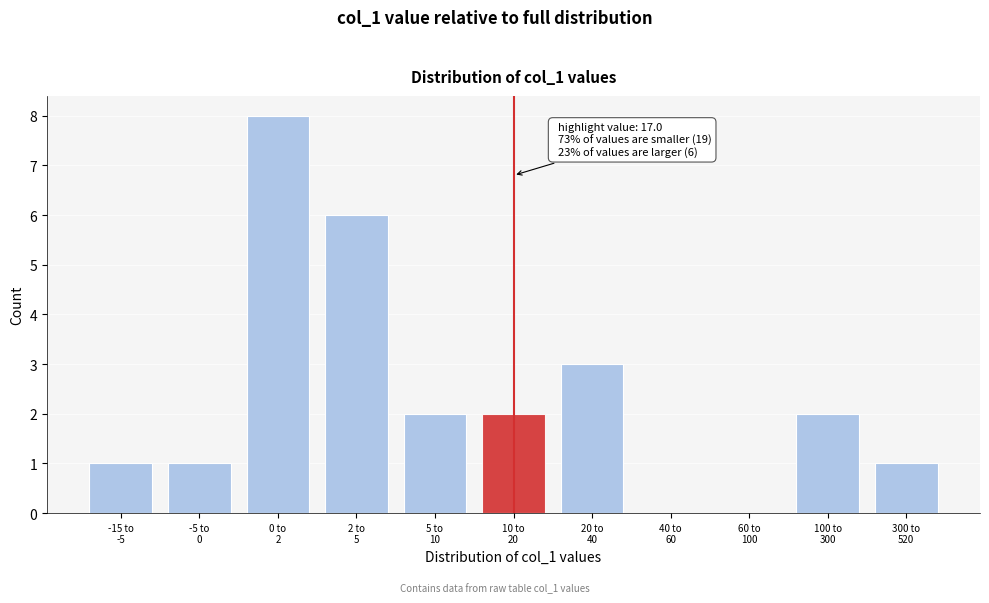

What is the sum of all values?

26